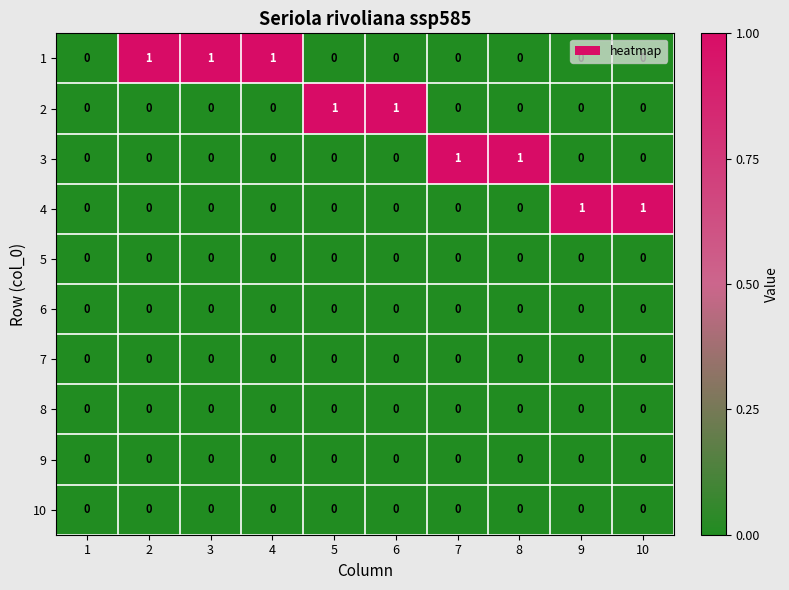

The 9 series shows 0 at 5. True or false?

True